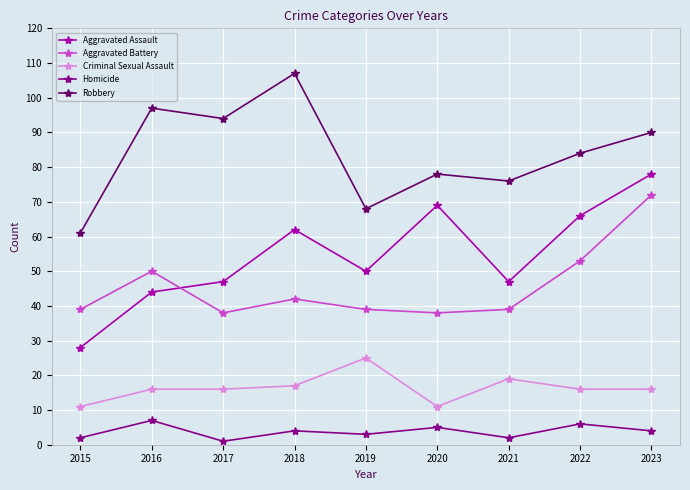

What is the difference between the maximum and minimum values in the Criminal Sexual Assault series?

14